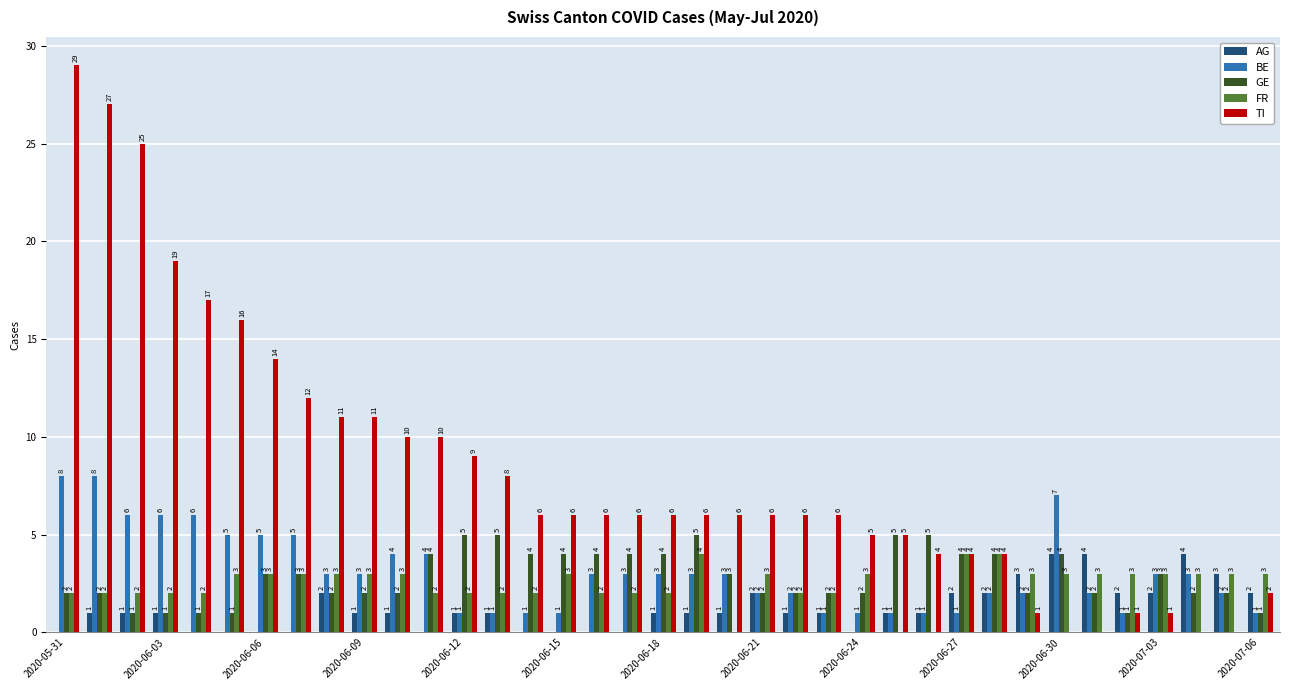

Which series has the largest total across all categories?

TI